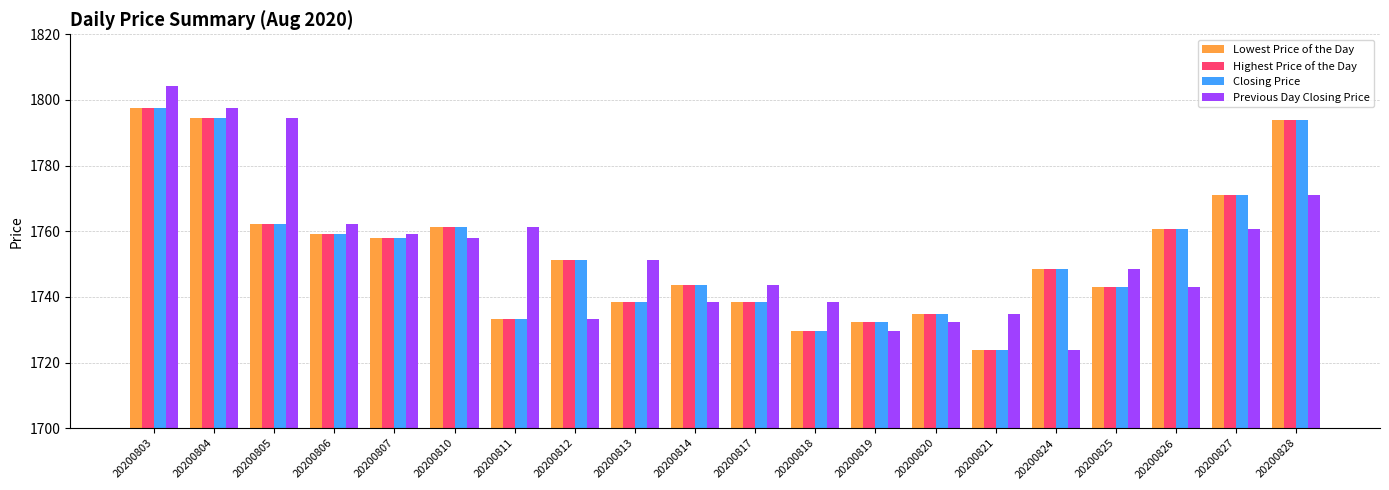

What is the average value of the Highest Price of the Day series?

1753.8